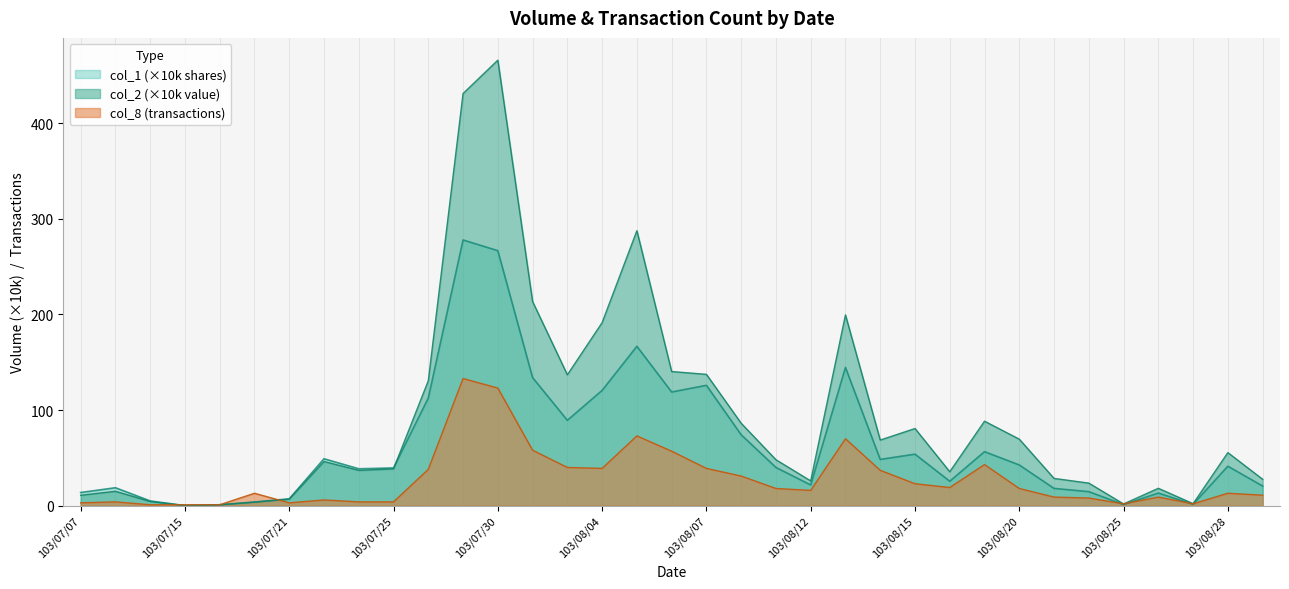

Rank the series at 16 from highest to lowest value.

col_2, col_1, col_8